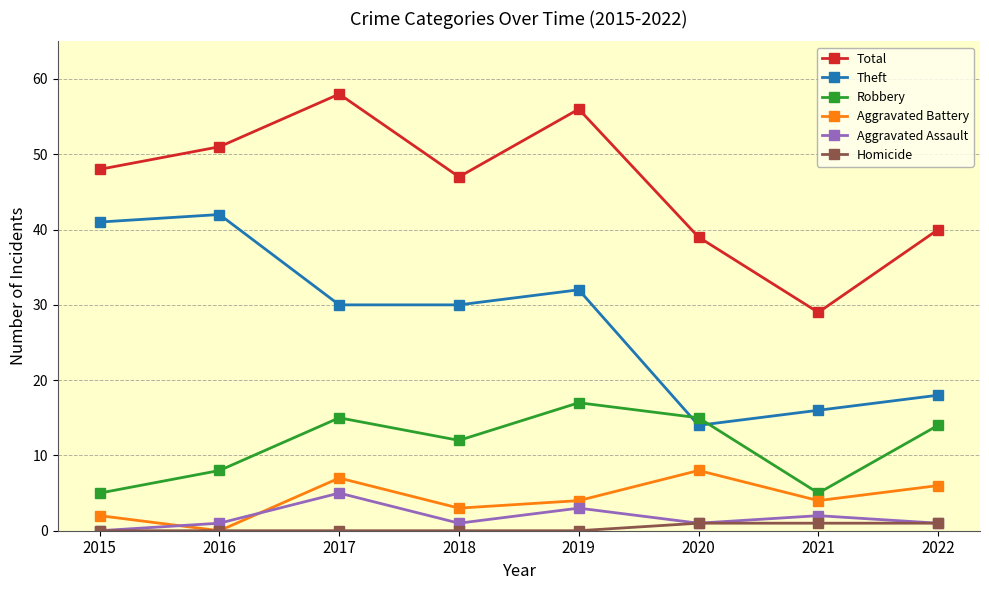

True or false: Aggravated Assault and Theft intersect in this chart.

False